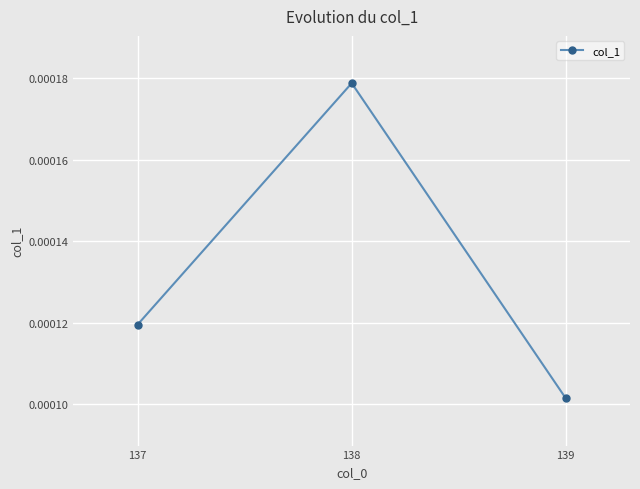

Which category has the lowest value across all series?

139